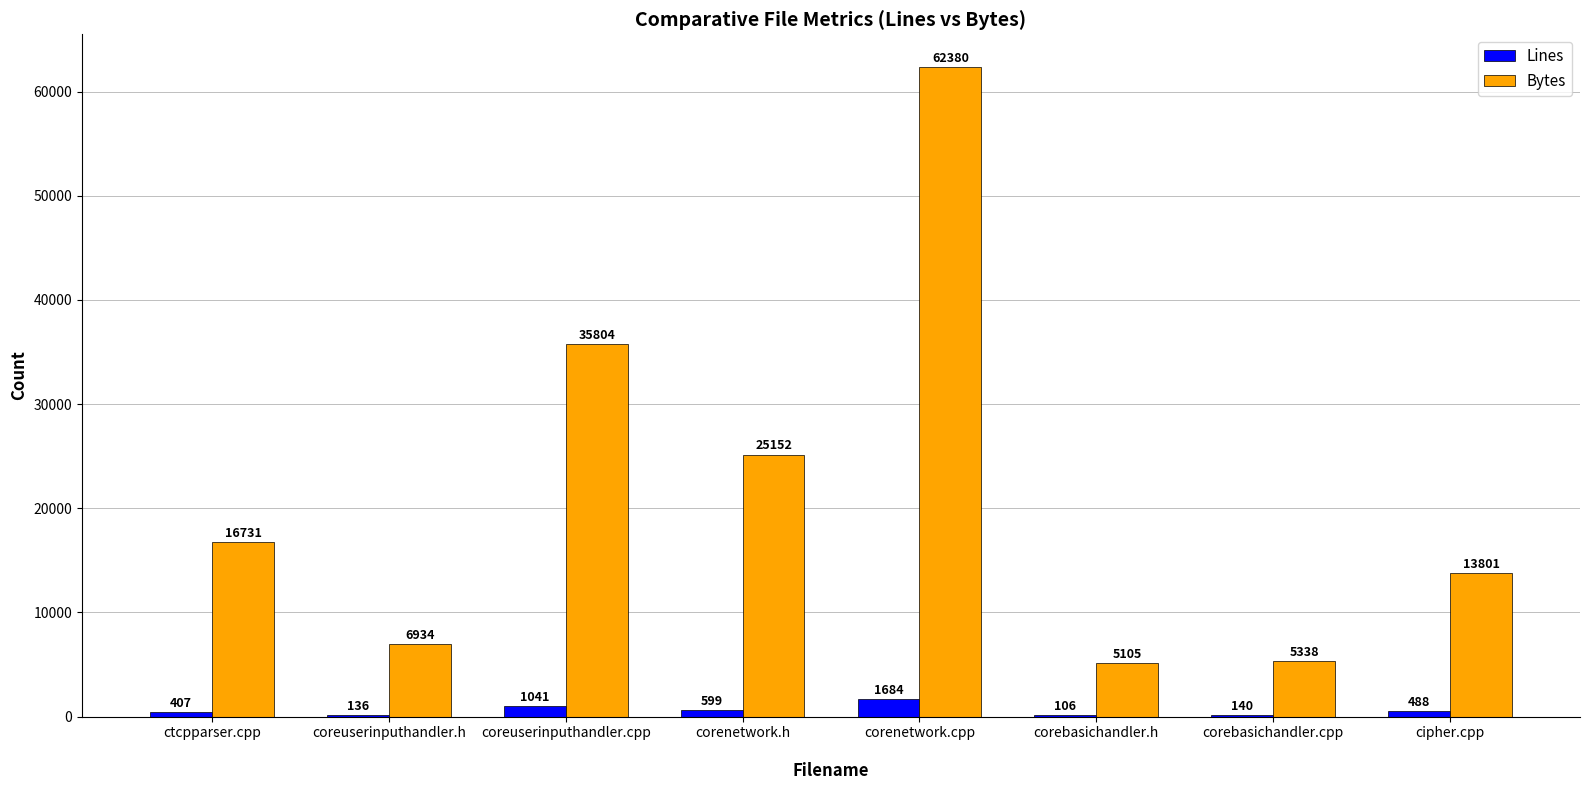

What is the sum of all Bytes values?

171245